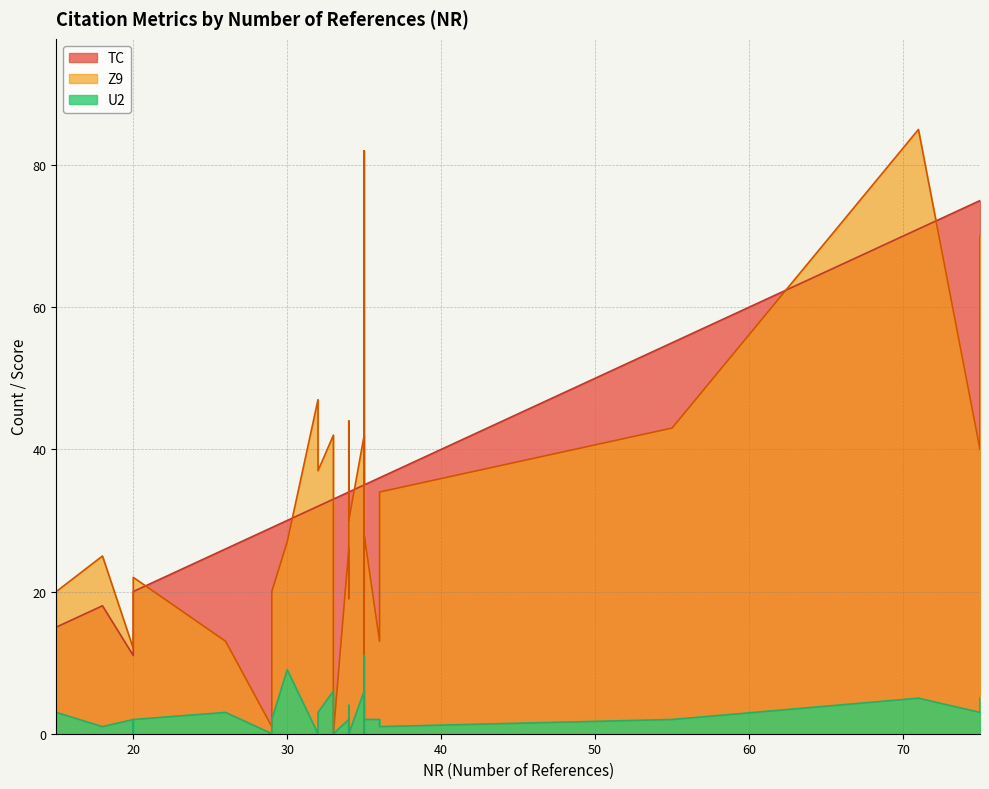

At how many categories does at least one series exceed 22?

33